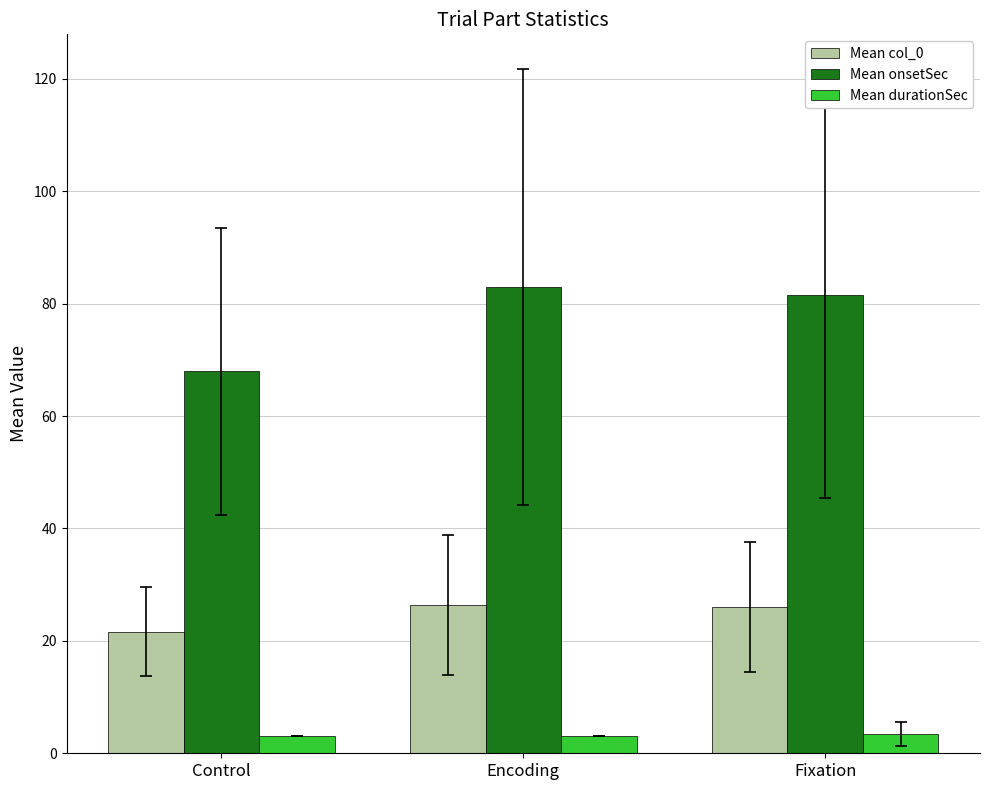

At how many categories does at least one series exceed 42?

3